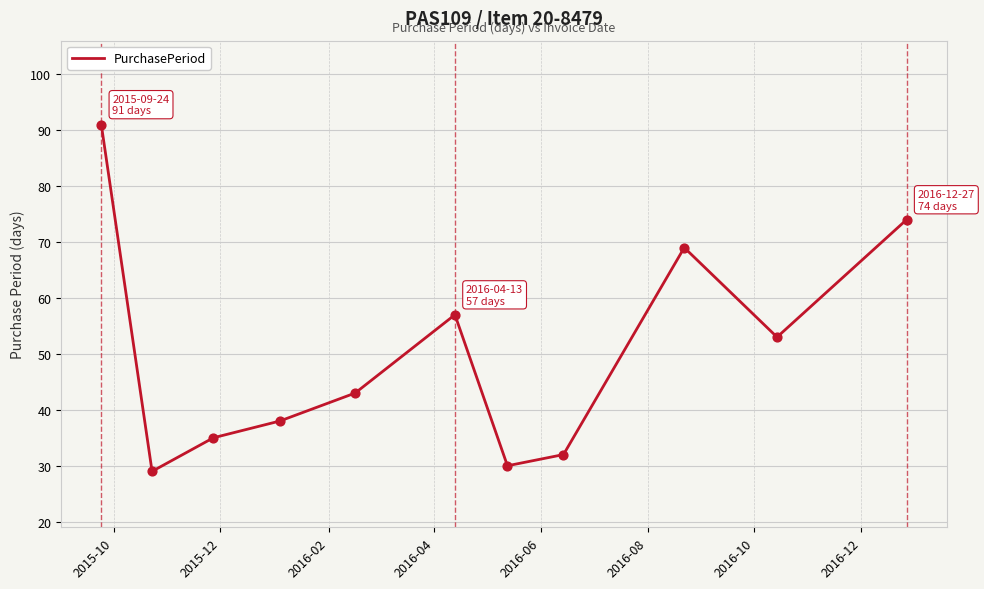

What is the difference between the maximum and minimum values?

62